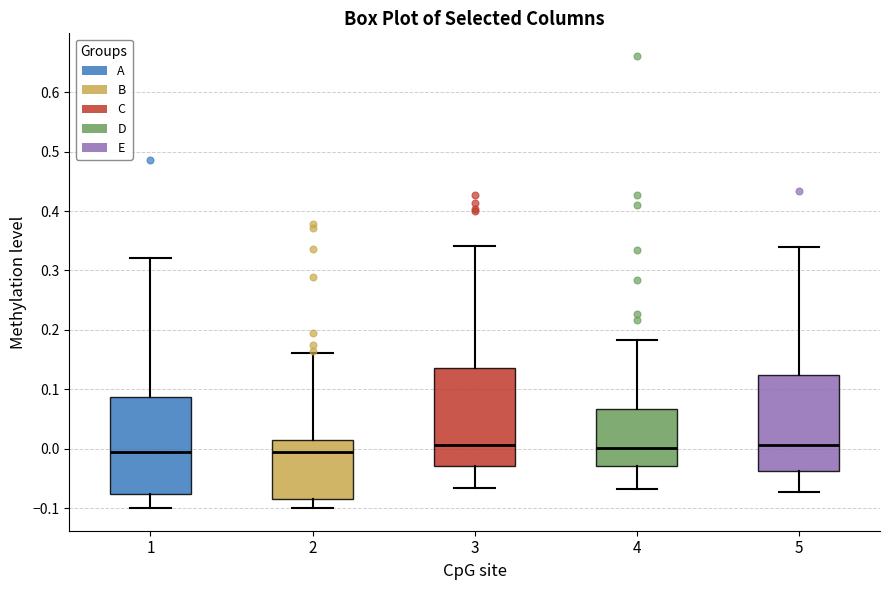

Reading left to right, transcribe this box plot: for each box, give where its median line is, the range the box spans, and where its two whiskers end, as read against the y-axis. The values are not printed on the chart, so give them approximately, as read against the axis.

1: median -0.01, box -0.08 to 0.09, whiskers -0.10 to 0.32
2: median -0.01, box -0.08 to 0.02, whiskers -0.10 to 0.16
3: median 0.01, box -0.03 to 0.14, whiskers -0.07 to 0.34
4: median 0.00, box -0.03 to 0.07, whiskers -0.07 to 0.18
5: median 0.01, box -0.04 to 0.12, whiskers -0.07 to 0.34